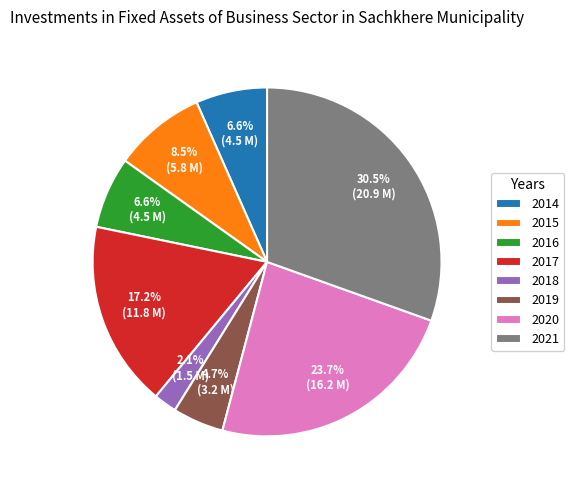

Is it true that 2016 is 7% of the pie?

True